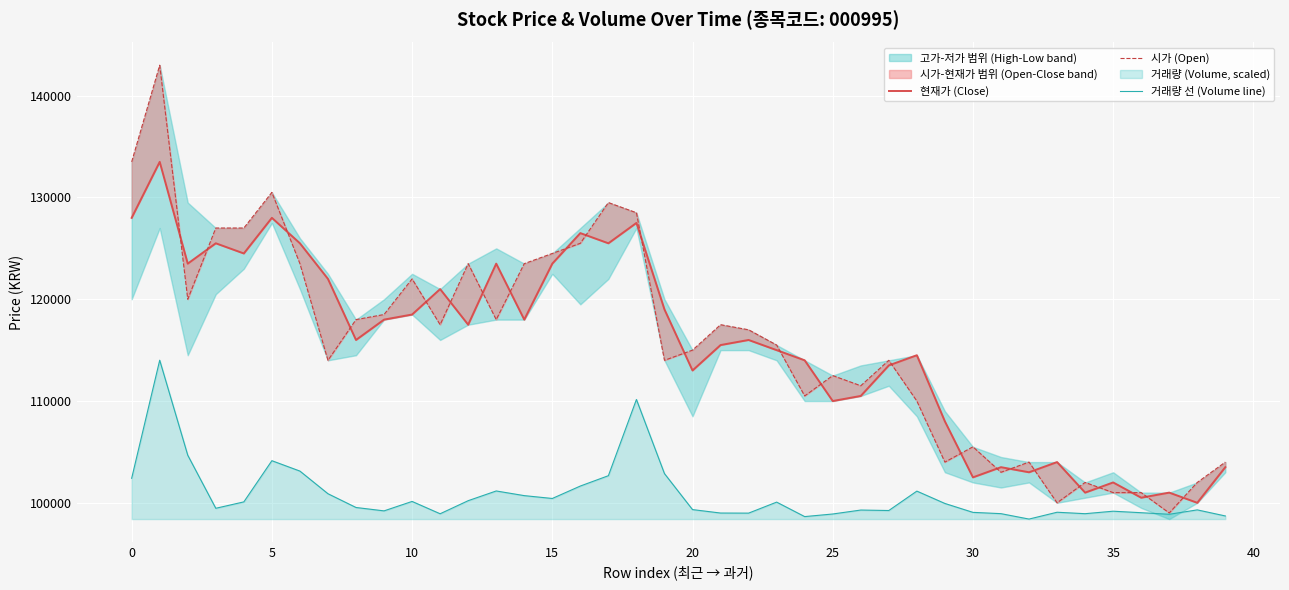

Is this an area chart (filled region under the line)?

No